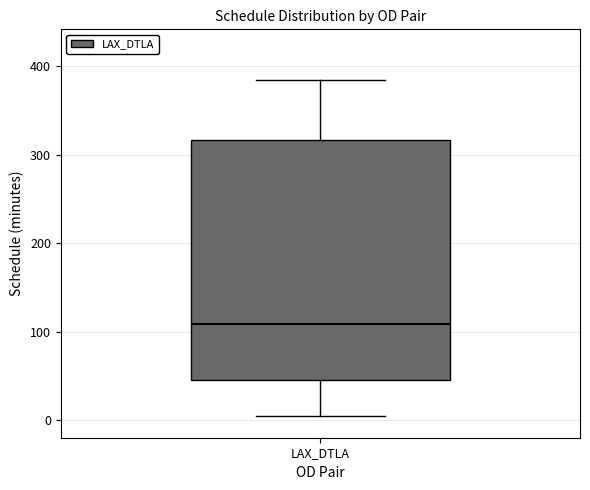

Where is the upper edge of the box for LAX_DTLA on the y-axis? The values are not printed on the chart, so give them approximately, as read against the axis.

320